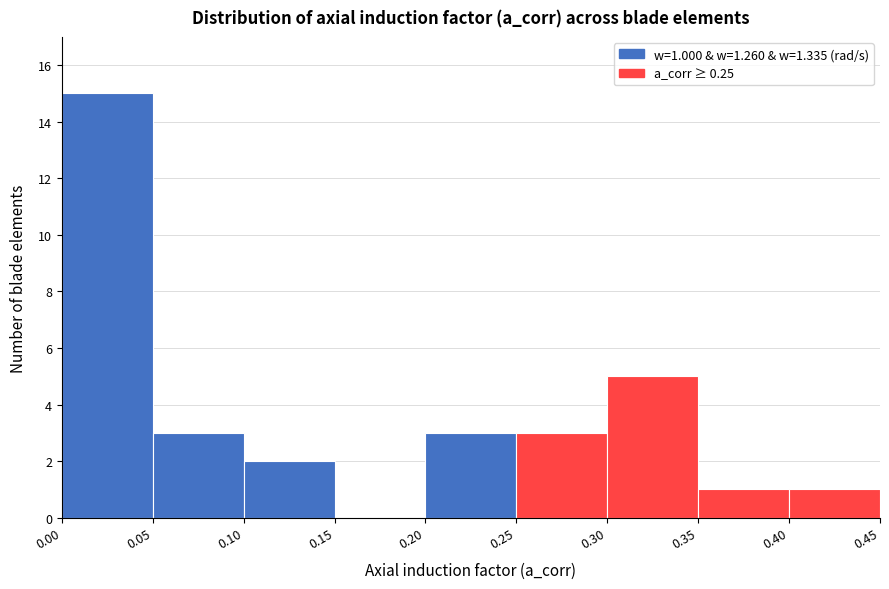

Which range on the x-axis has the tallest bar?

0.00 to 0.05